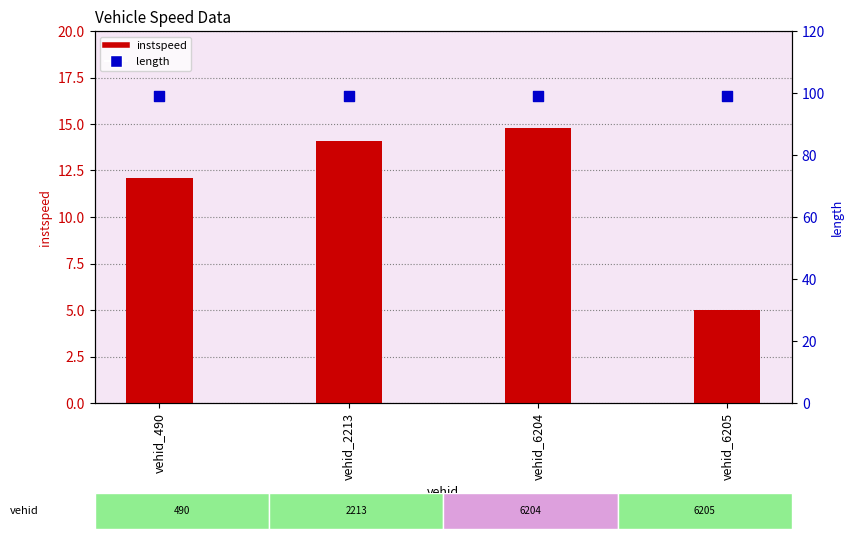

Which series has the widest spread of Y values?

instspeed